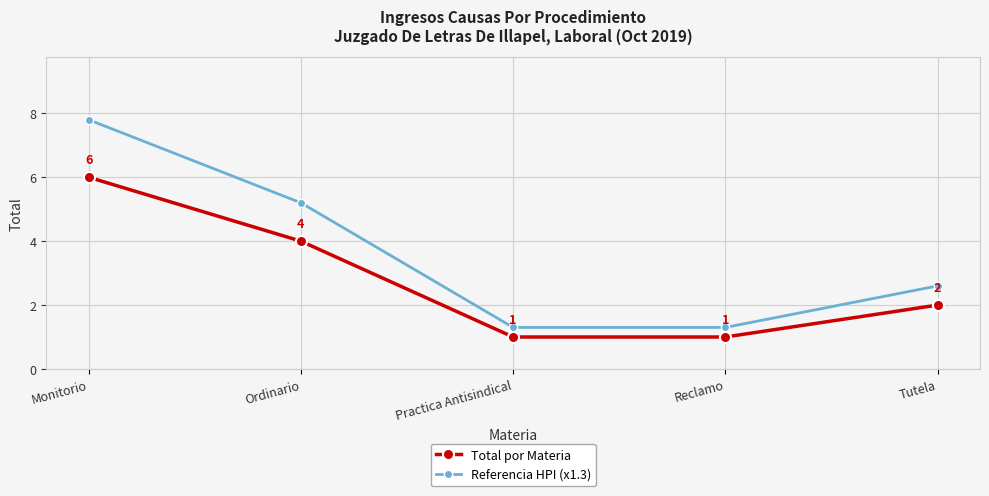

Where does the Referencia HPI (x1.3) series first go above 2?

Monitorio